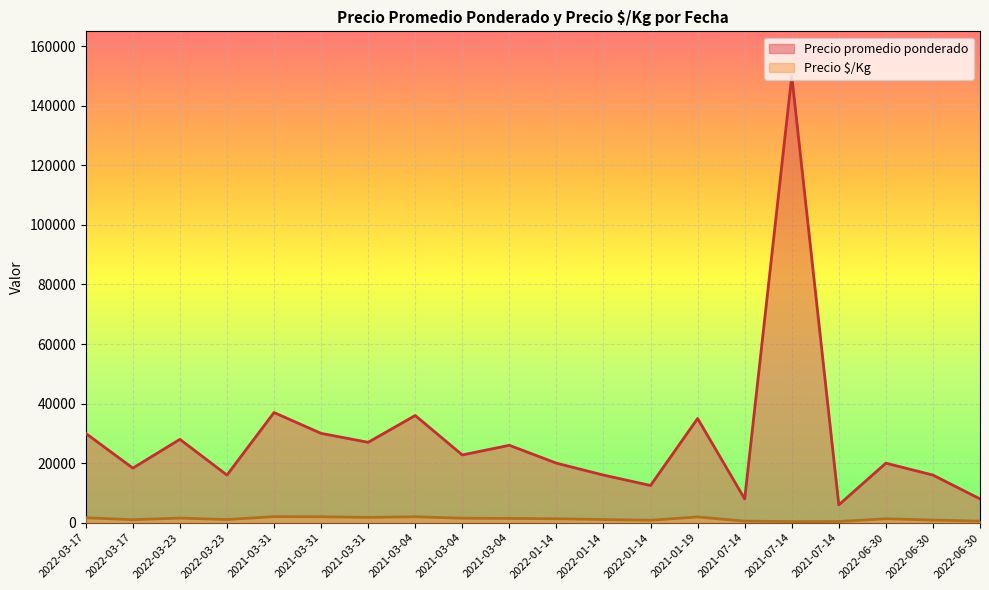

Reading right to left, transcribe all the data shown in this chart.

Precio promedio ponderado: 8000	16000	20000	6000	150000	8000	35000	12500	16000	20000	26000	22756	36000	27000	30000	37000	16000	28000	18340	30000
Precio $/Kg: 533	889	1333	400	375	533	1944	833	1067	1333	1444	1517	2000	1800	2000	2056	1067	1556	1019	1667